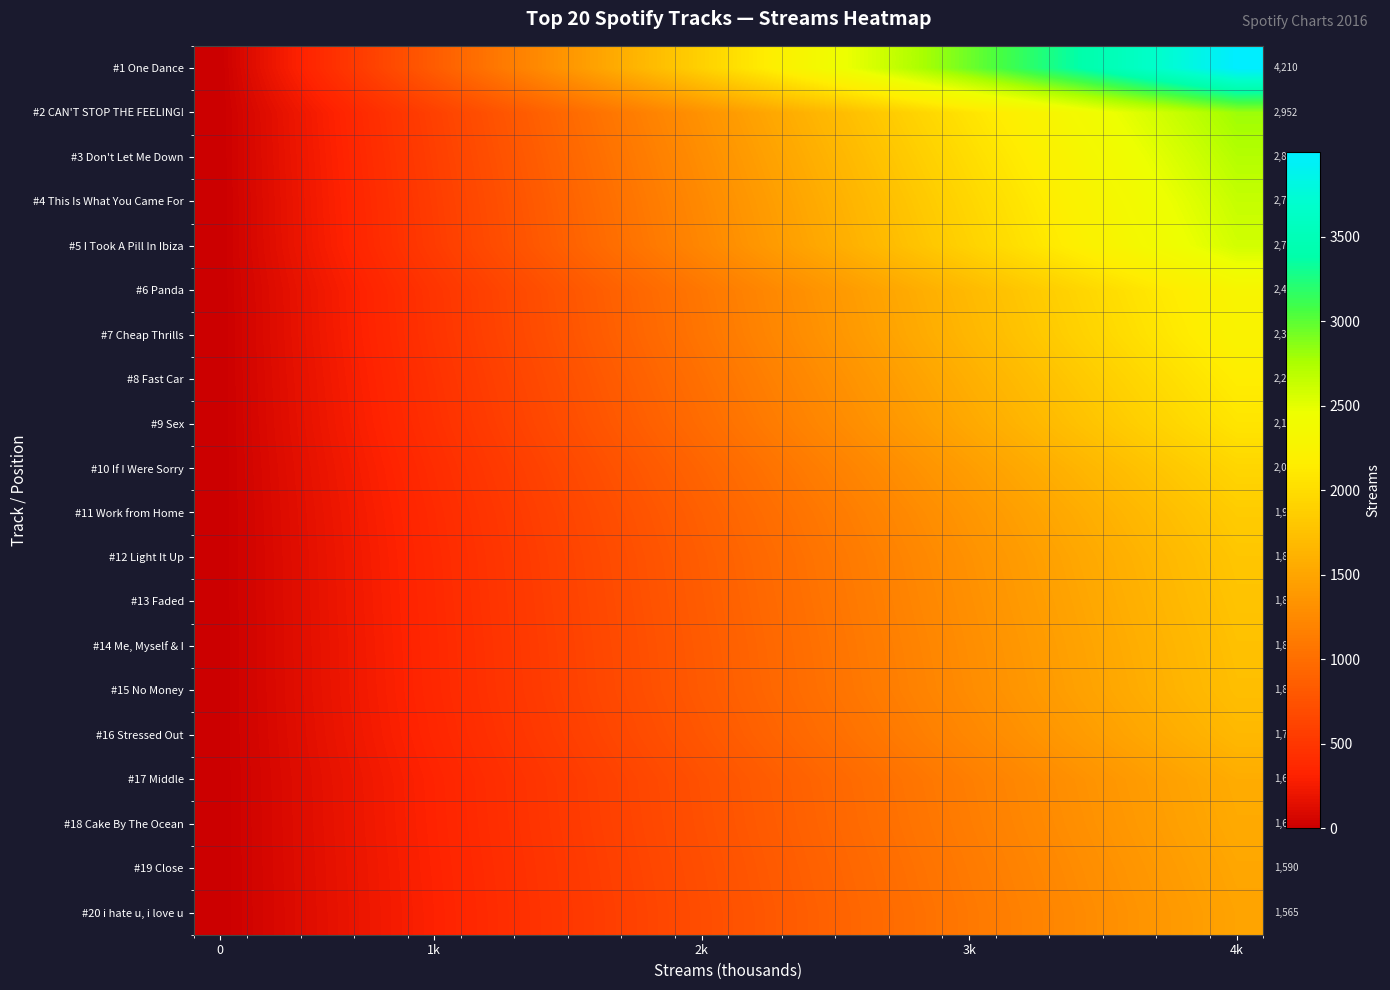

Rank the series by their maximum value, from highest to lowest.

#1 One Dance, #2 CAN'T STOP THE FEELING!, #3 Don't Let Me Down, #4 This Is What You Came For, #5 I Took A Pill In Ibiza, #6 Panda, #7 Cheap Thrills, #8 Fast Car, #9 Sex, #10 If I Were Sorry, #11 Work from Home, #12 Light It Up, #13 Faded, #14 Me, Myself & I, #15 No Money, #16 Stressed Out, #17 Middle, #18 Cake By The Ocean, #19 Close, #20 i hate u, i love u